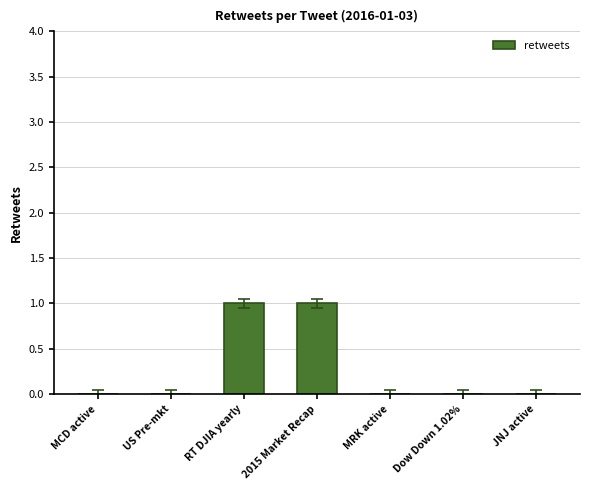

How many data points does each series have?

7